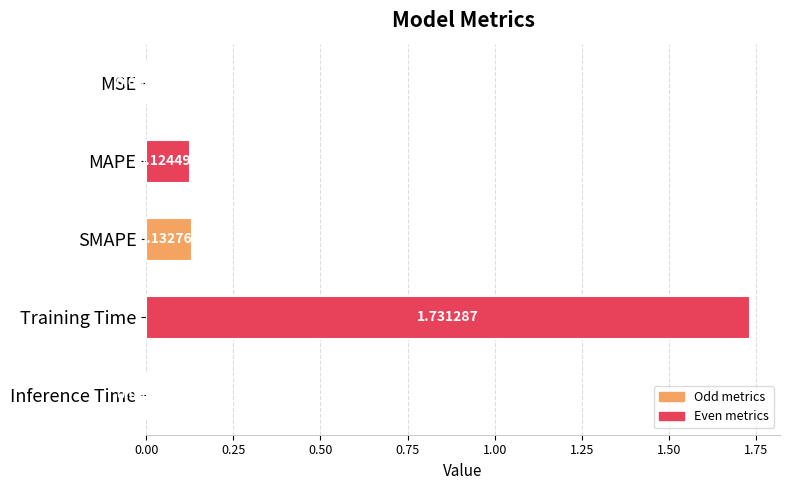

What is the sum of all values?

2.0